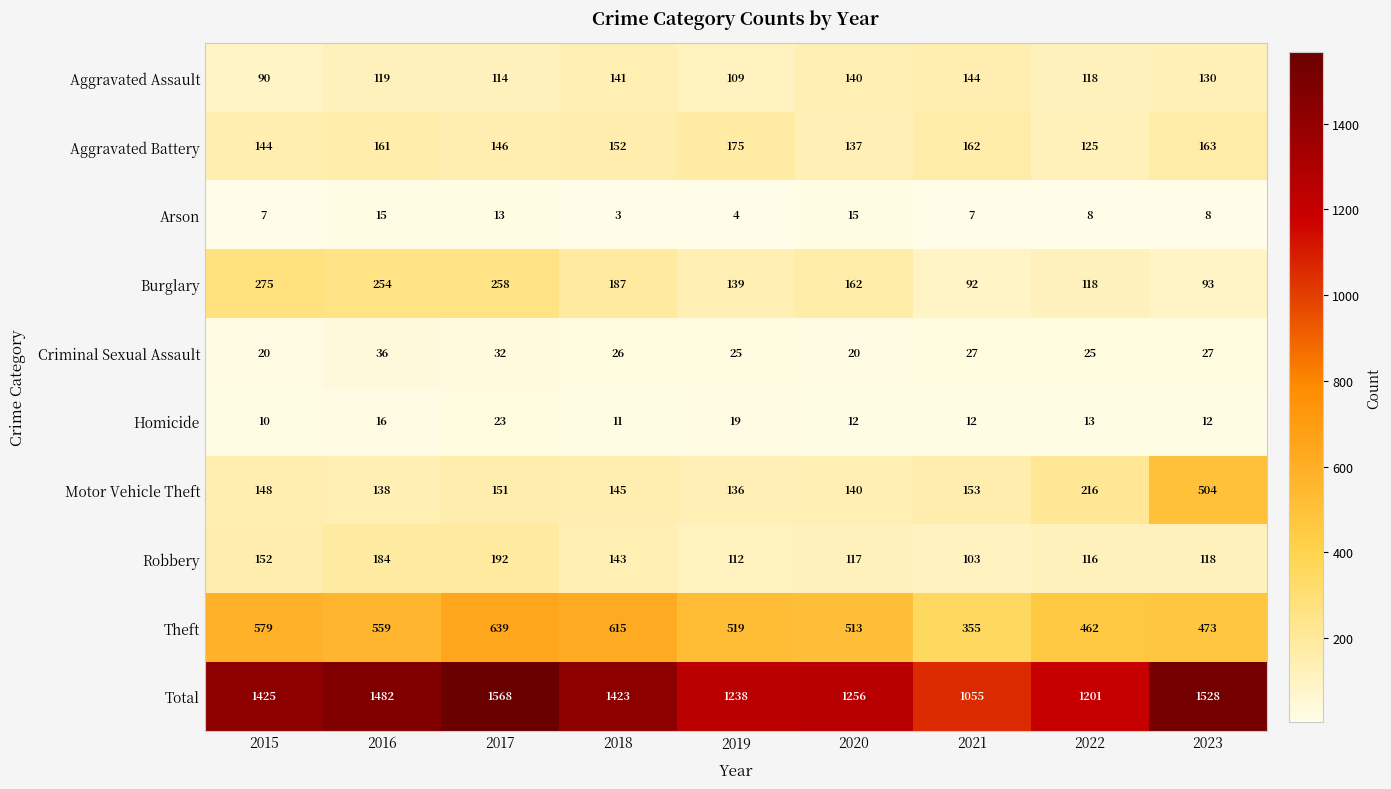

What is the difference between the maximum and minimum values in the Theft series?

284